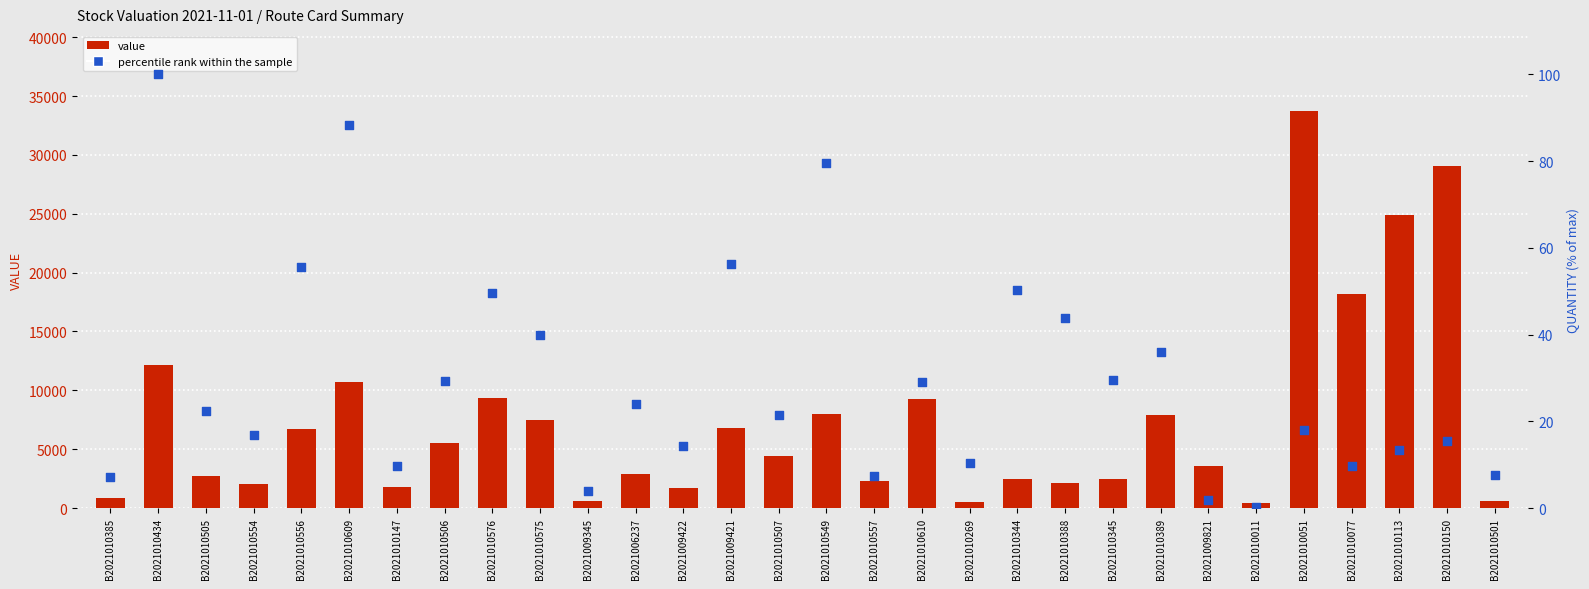

At how many categories does at least one series exceed 31656?

1